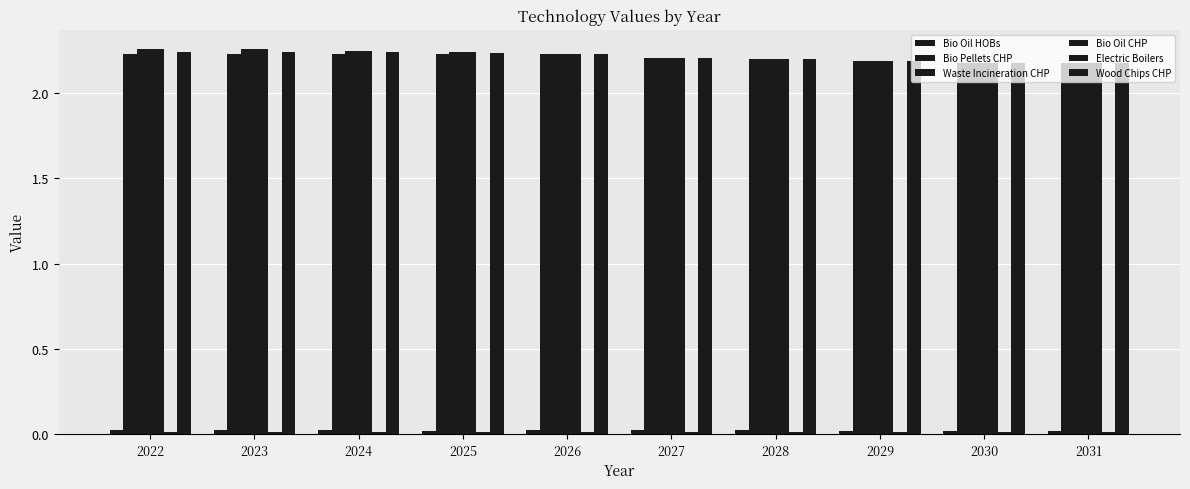

The Wood Chips CHP series shows 2.2 at 2031. True or false?

True